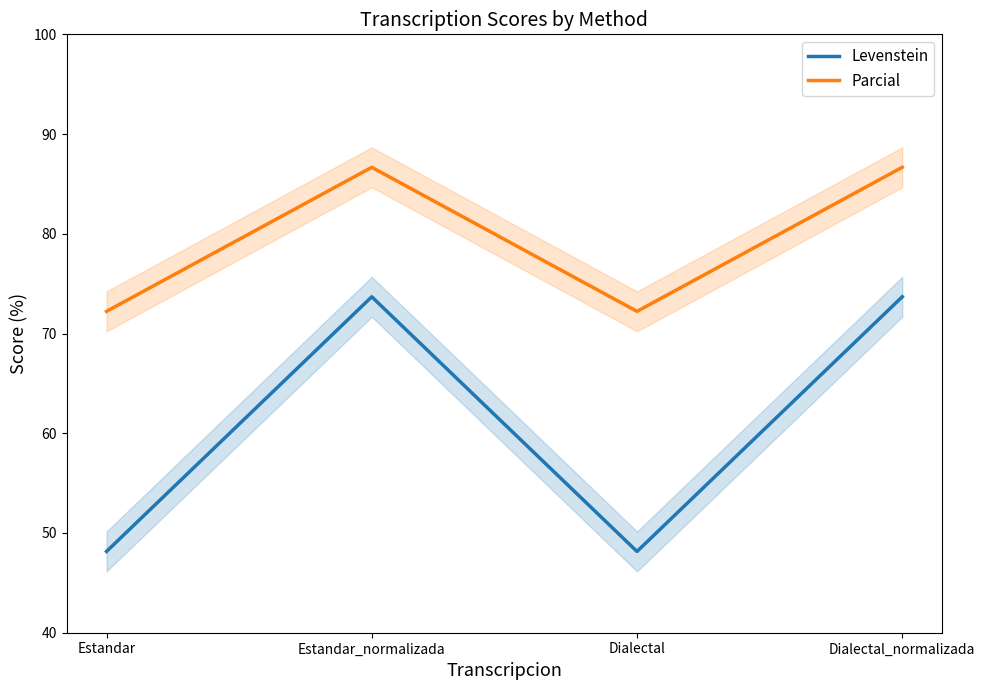

What is the total value across all series at Dialectal_normalizada?

160.4